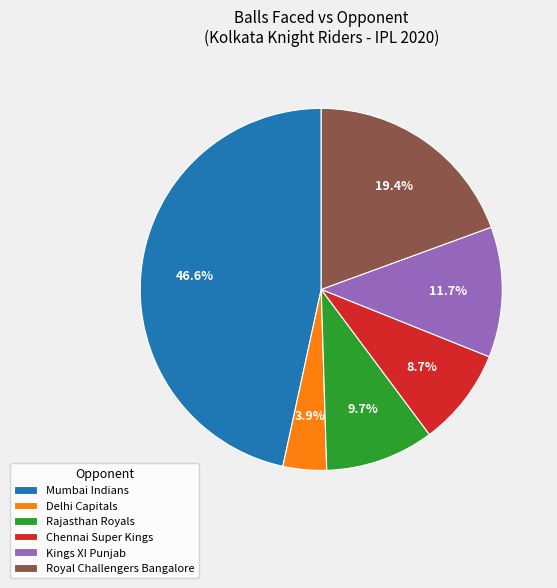

How many slices are in this pie chart?

6